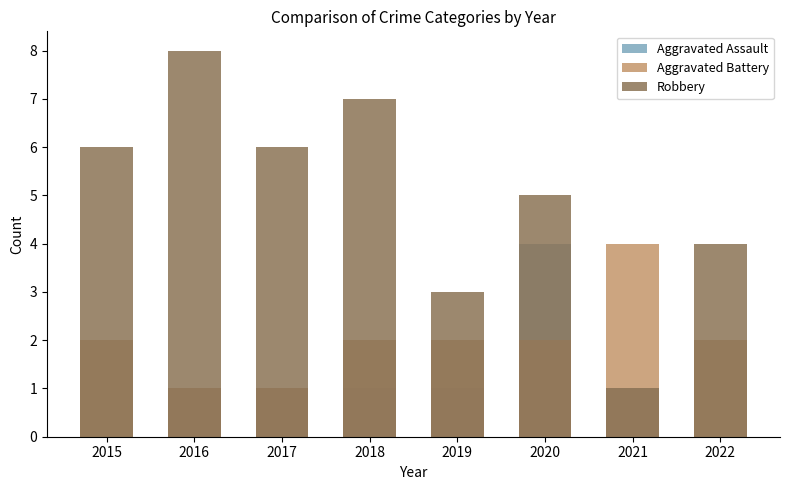

Where does the Aggravated Battery series first go above 2?

2021